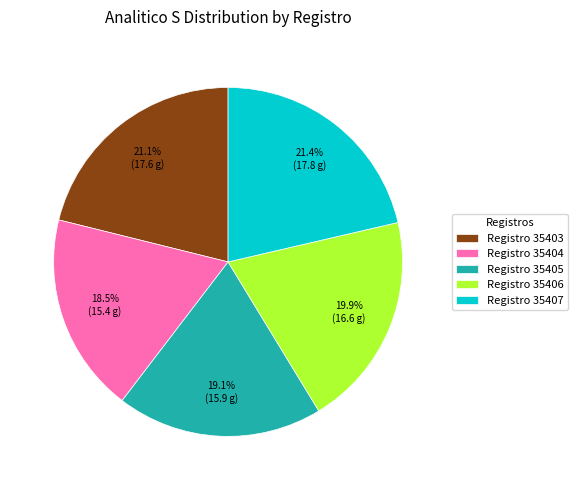

Is there a majority slice in this chart?

No